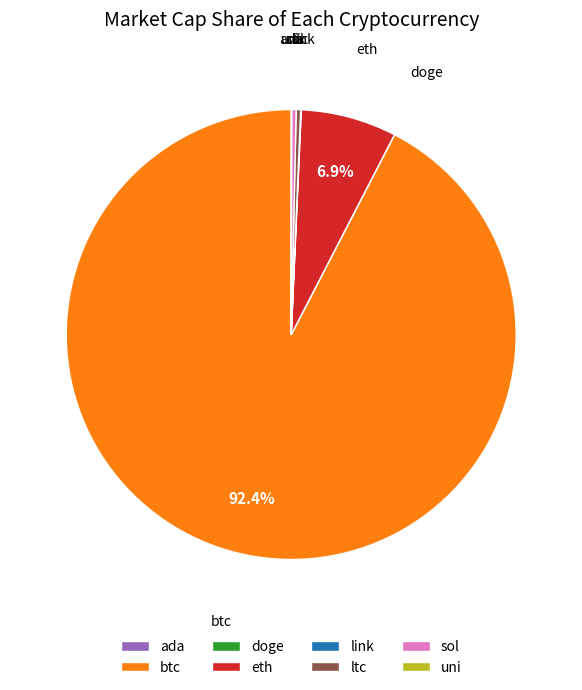

Which slice is the largest?

btc